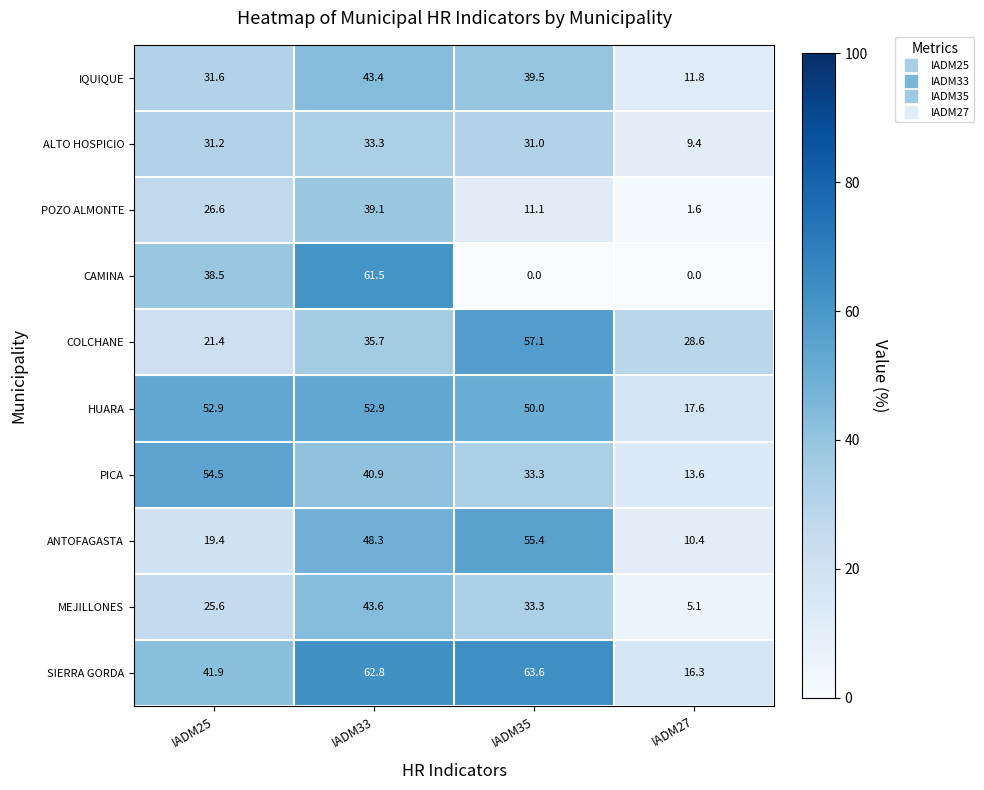

What is the difference between the maximum and minimum values in the COLCHANE series?

35.7